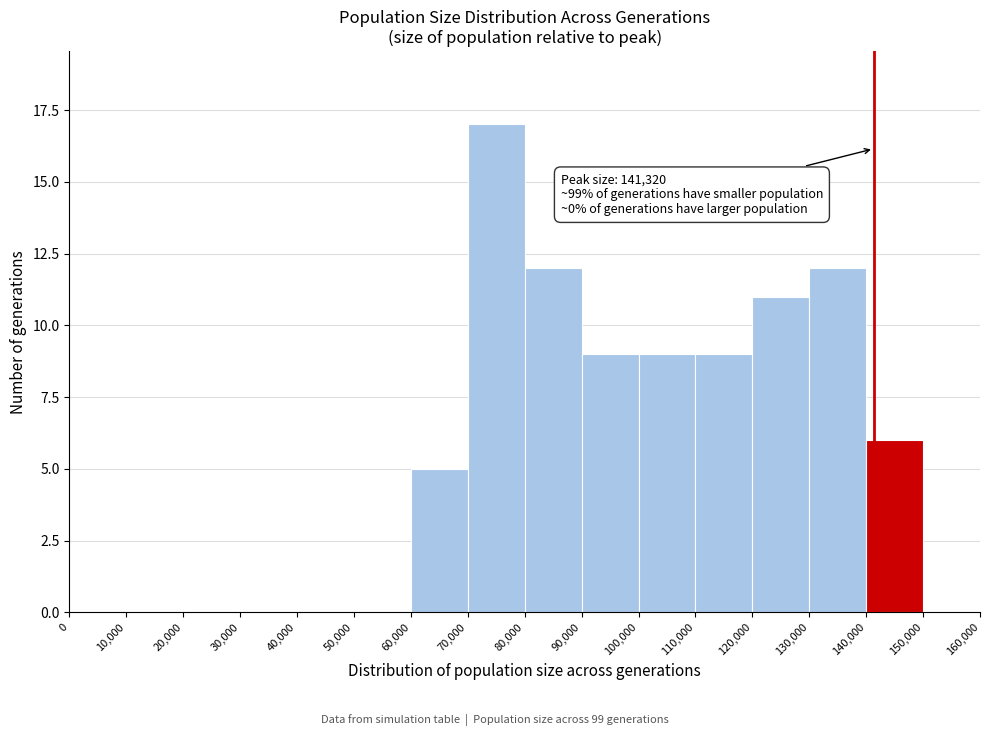

Which range on the x-axis has the tallest bar?

70,000 to 80,000